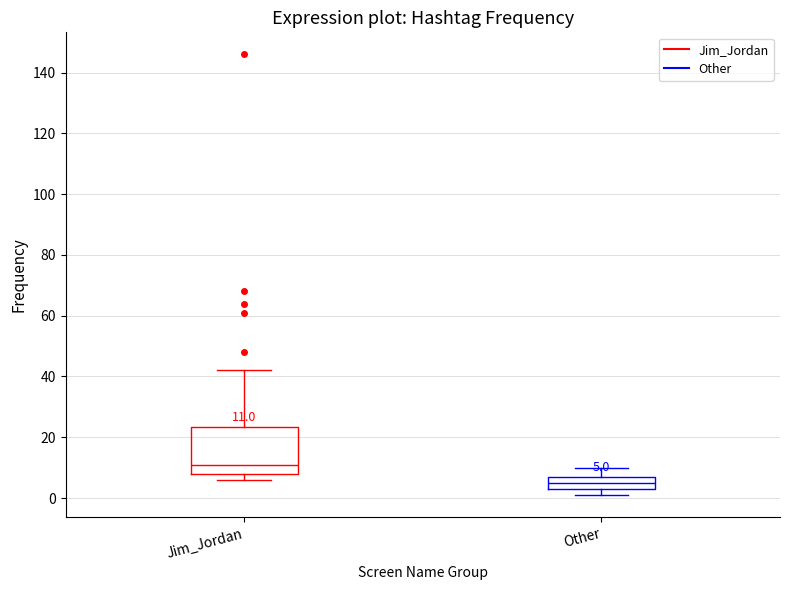

Which box's median line is the highest?

Jim_Jordan